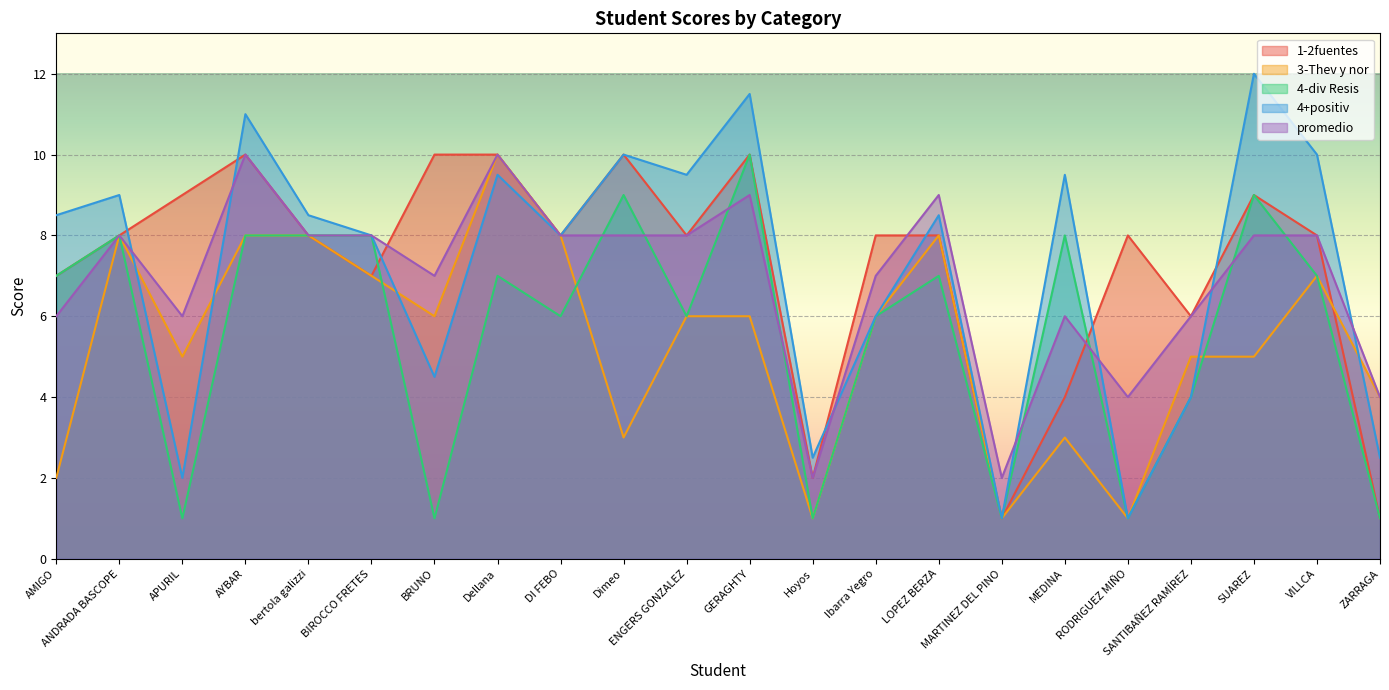

What are all the series names shown in the legend?

1-2fuentes, 3-Thev y nor, 4-div Resis, 4+positiv, promedio